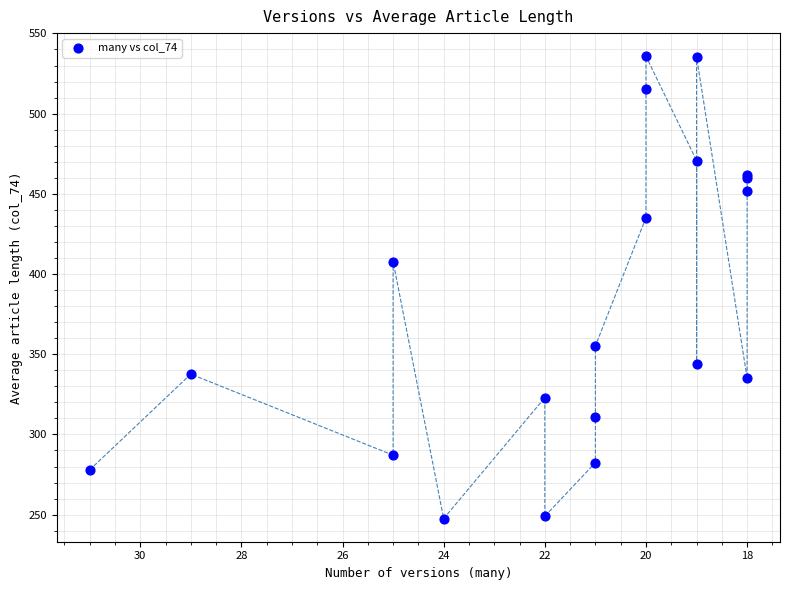

What Y value in the scatter plot is closest to 391?

407.8